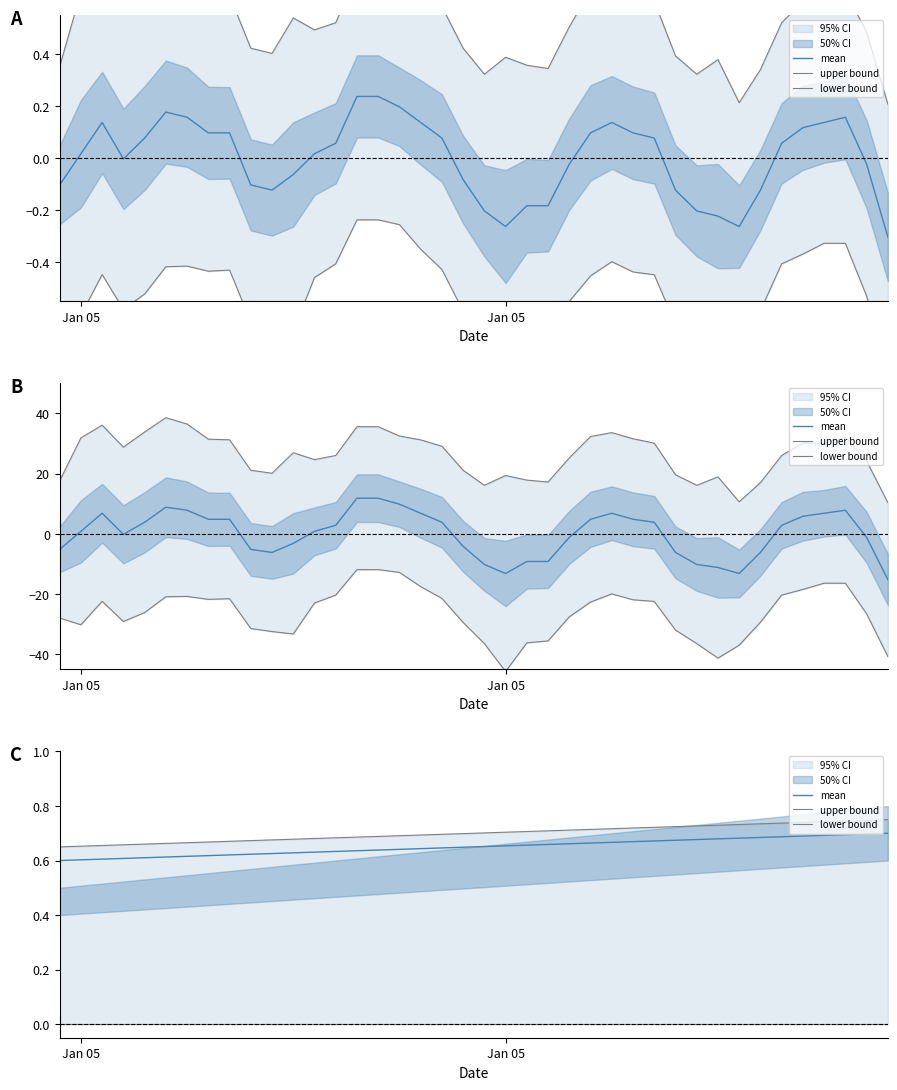

Which label corresponds to the smallest value in the chart?

Jan 05